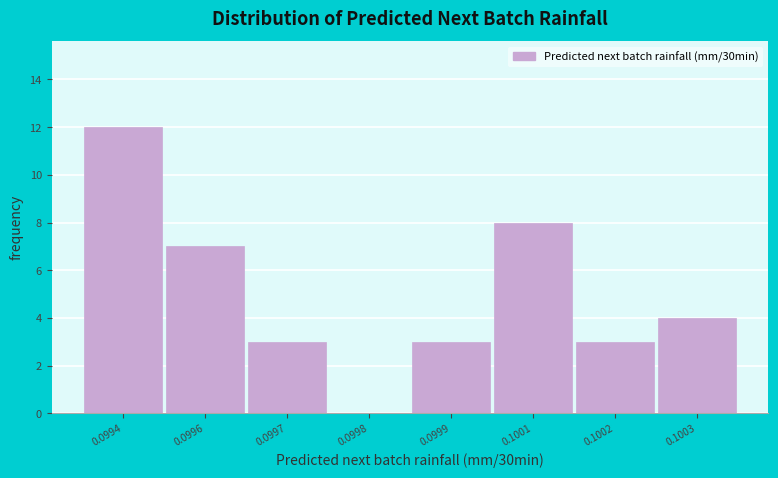

Reading right to left, list all the values displayed in this chart.

0.1003=4	0.1002=3	0.1001=8	0.0999=3	0.0998=0	0.0997=3	0.0996=7	0.0994=12